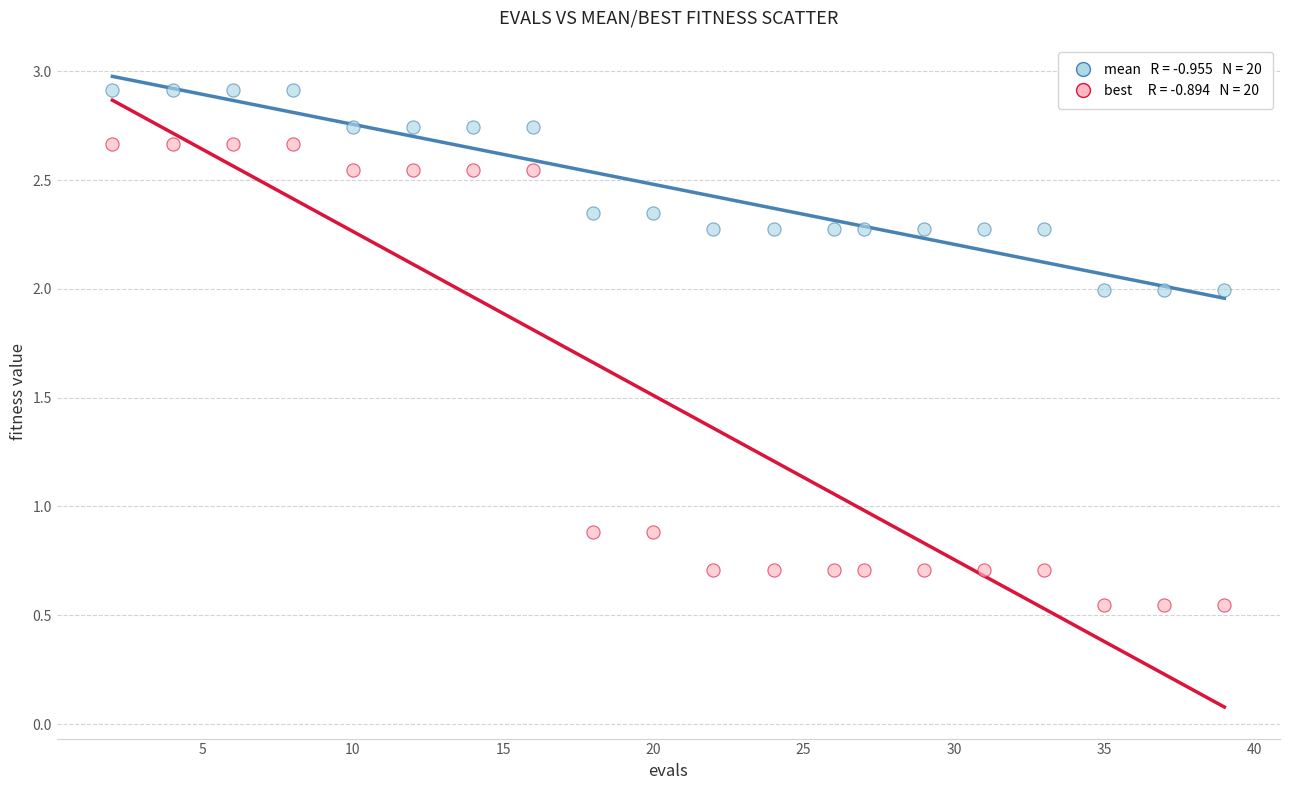

Across all data points, what is the range of Y values (max minus min)?

2.4